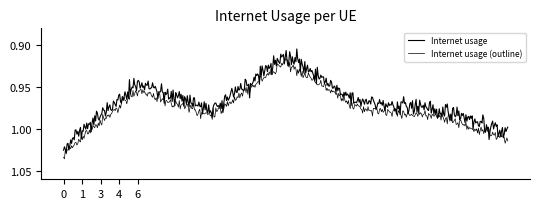

What is the smallest value displayed?

0.9